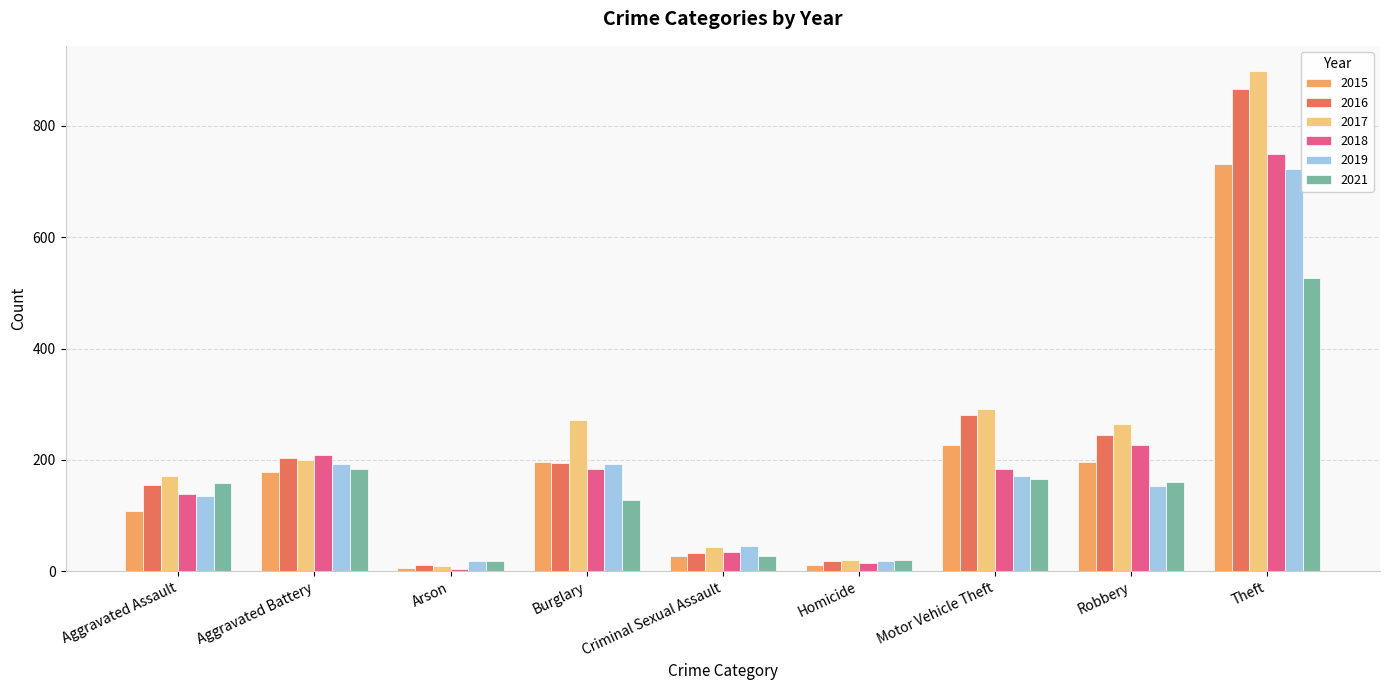

Is the value of 2021 at Theft greater than the value of 2016 at Motor Vehicle Theft?

Yes